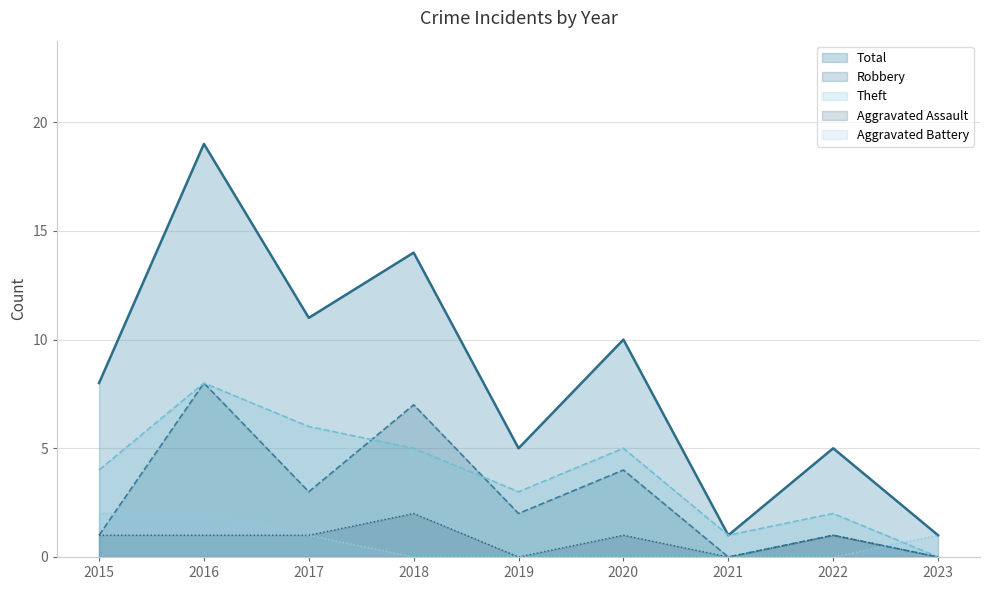

What is the sum of all Aggravated Assault values?

7